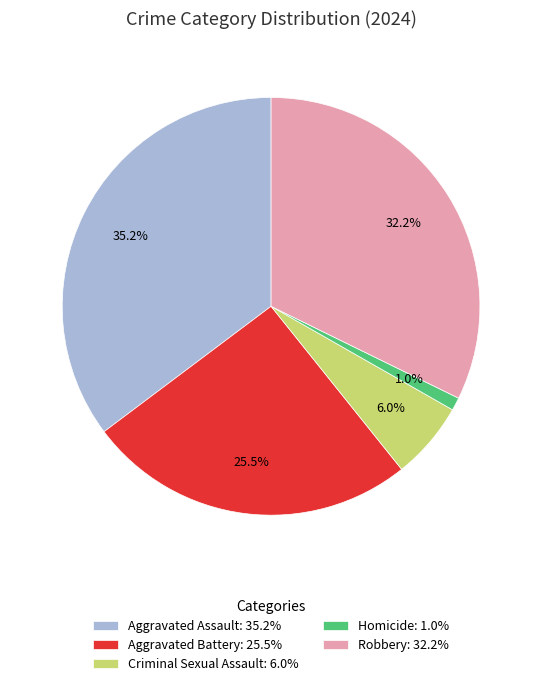

To the nearest percent, what is the difference between the largest and smallest slice percentages?

34%